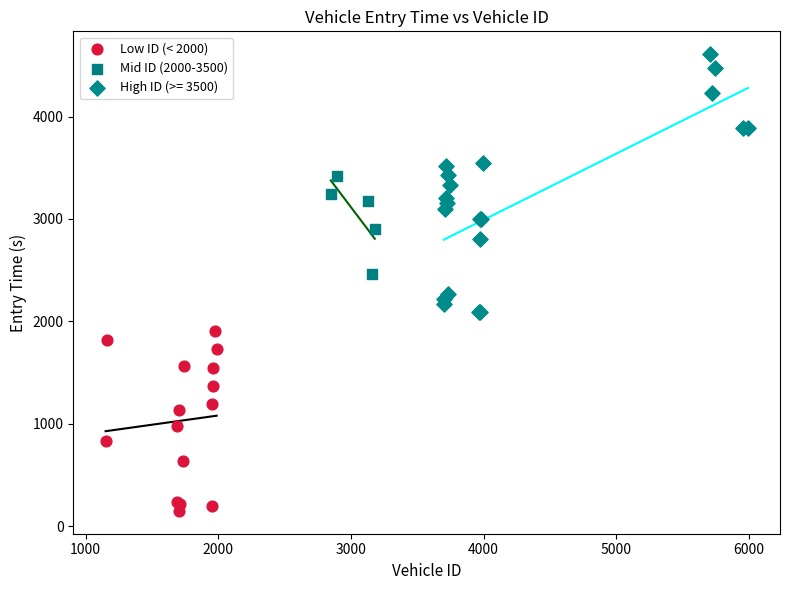

Which series contains the lowest Y value?

Low ID (< 2000)